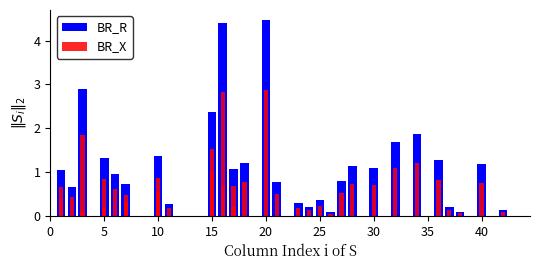

Rank the series at 45 from highest to lowest value.

BR_R, BR_X